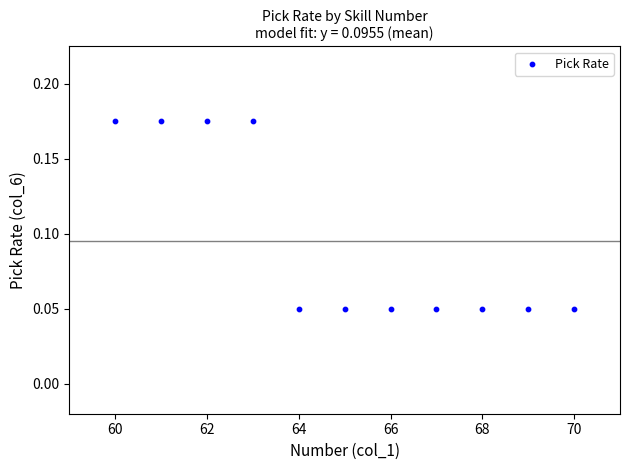

What is the average X value?

65.0